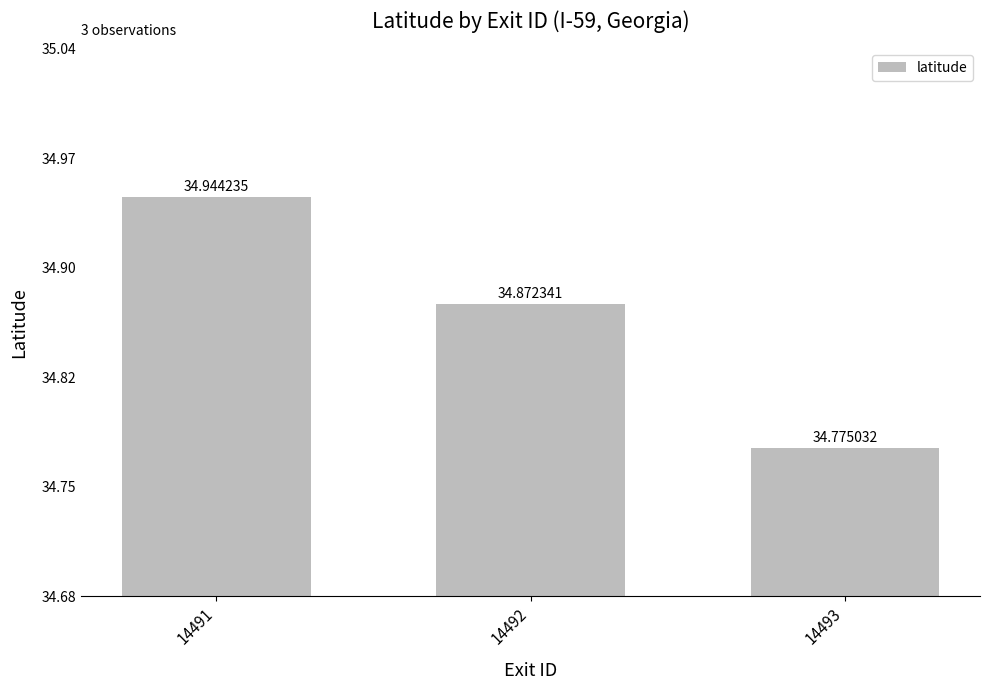

What value does the data have at 14491?

34.9